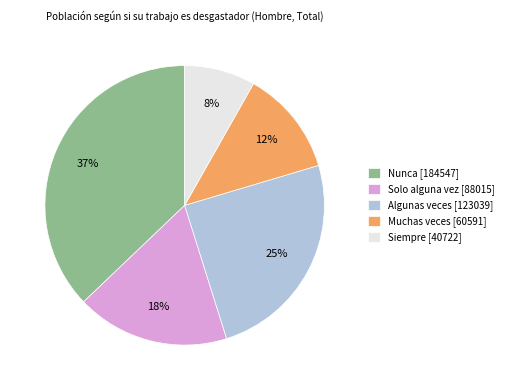

How many slices are in this pie chart?

5